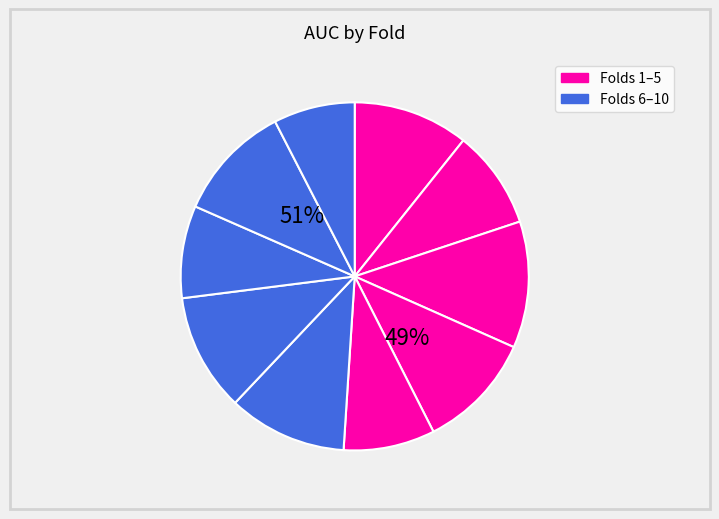

Combined, what portion of the pie is 7 and 10?

18.5%